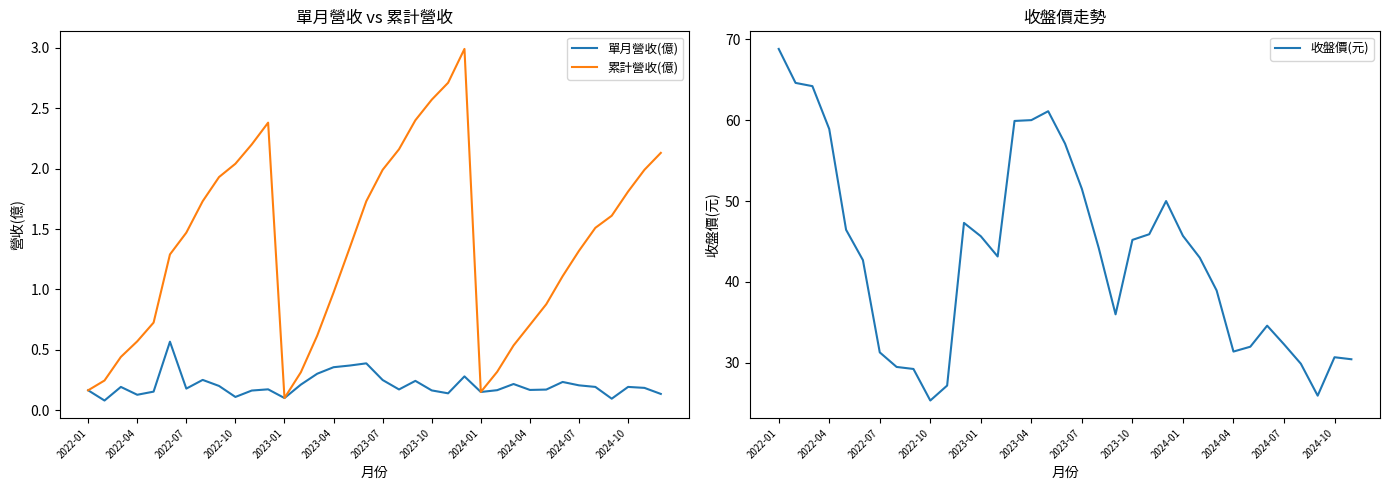

The 單月營收(億) series shows 0.3 at 2023-12. True or false?

True